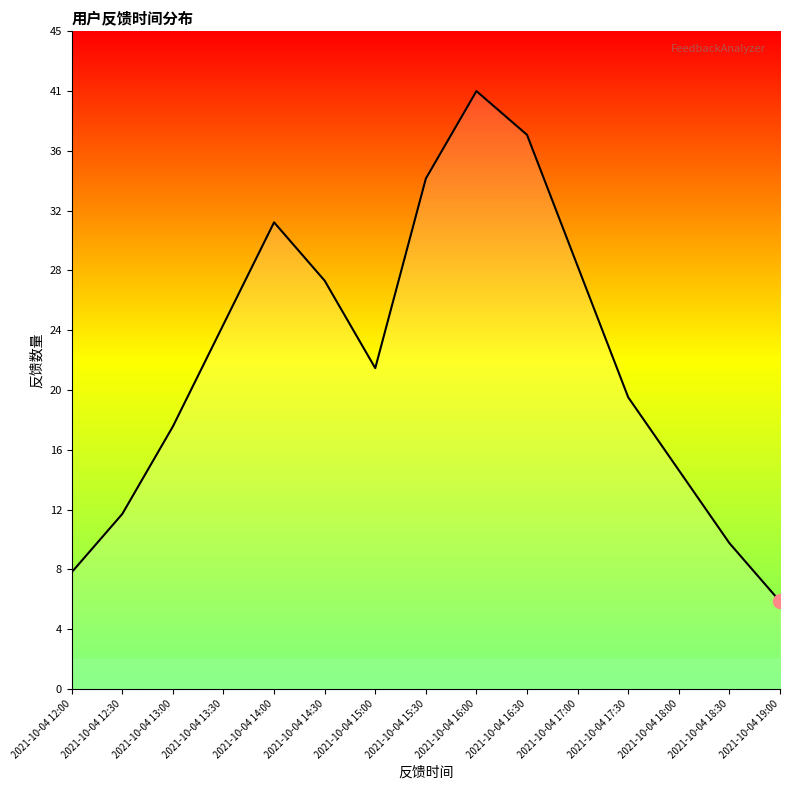

Approximately how many times larger is the value at 2021-10-04 15:00 compared to 2021-10-04 13:00?

1.2